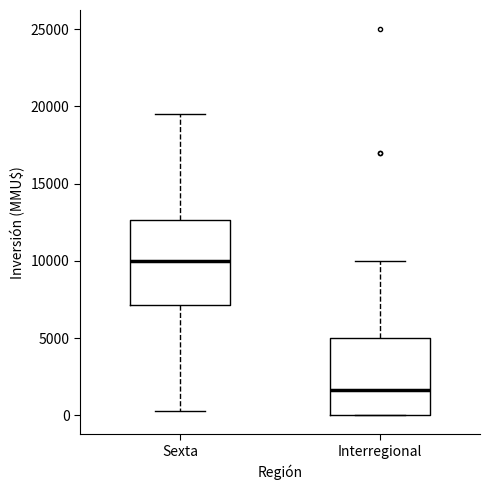

Reading left to right, read every box against the y-axis: the position of its median line, the range the box covers, and the ends of its whiskers. The values are not printed on the chart, so give them approximately, as read against the axis.

Sexta: median 10000, box 7000 to 12500, whiskers 500 to 19500
Interregional: median 1500, box 0 to 5000, whiskers 0 to 10000